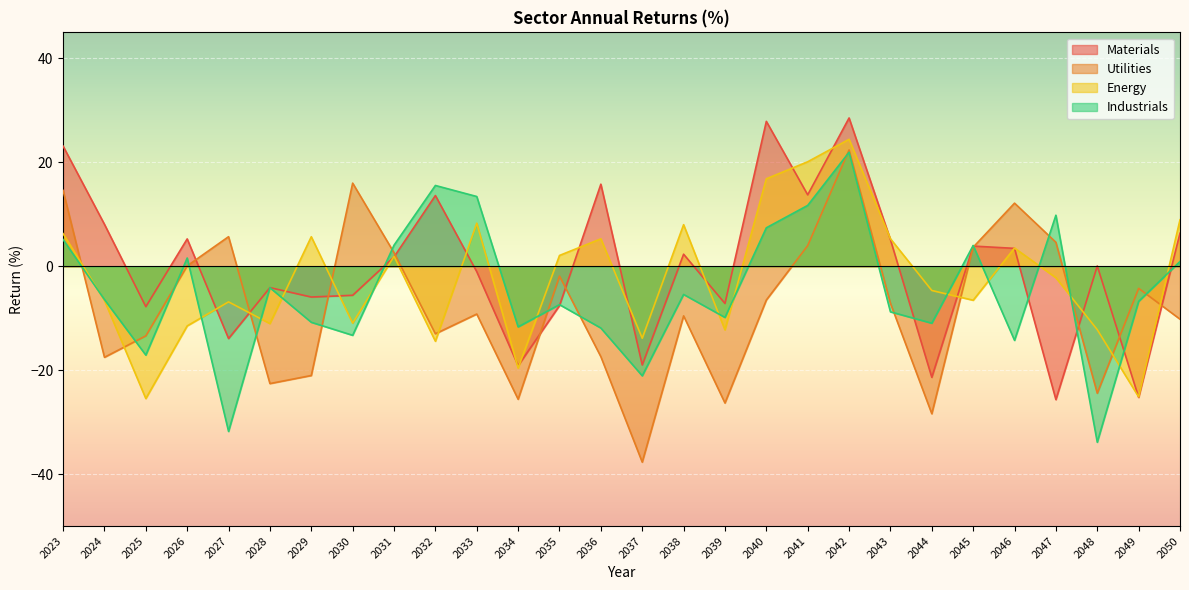

How many categories are shown in the chart?

28